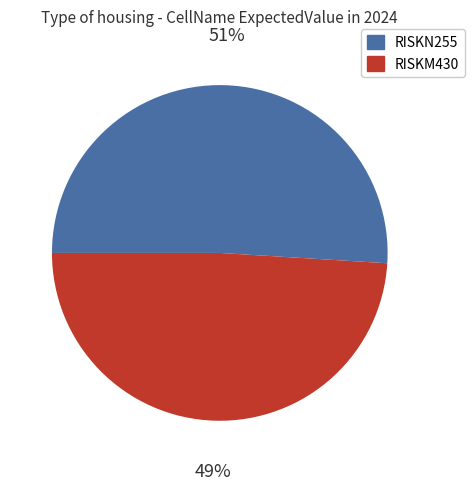

True or false: RISKN255 accounts for 51% of the total.

True